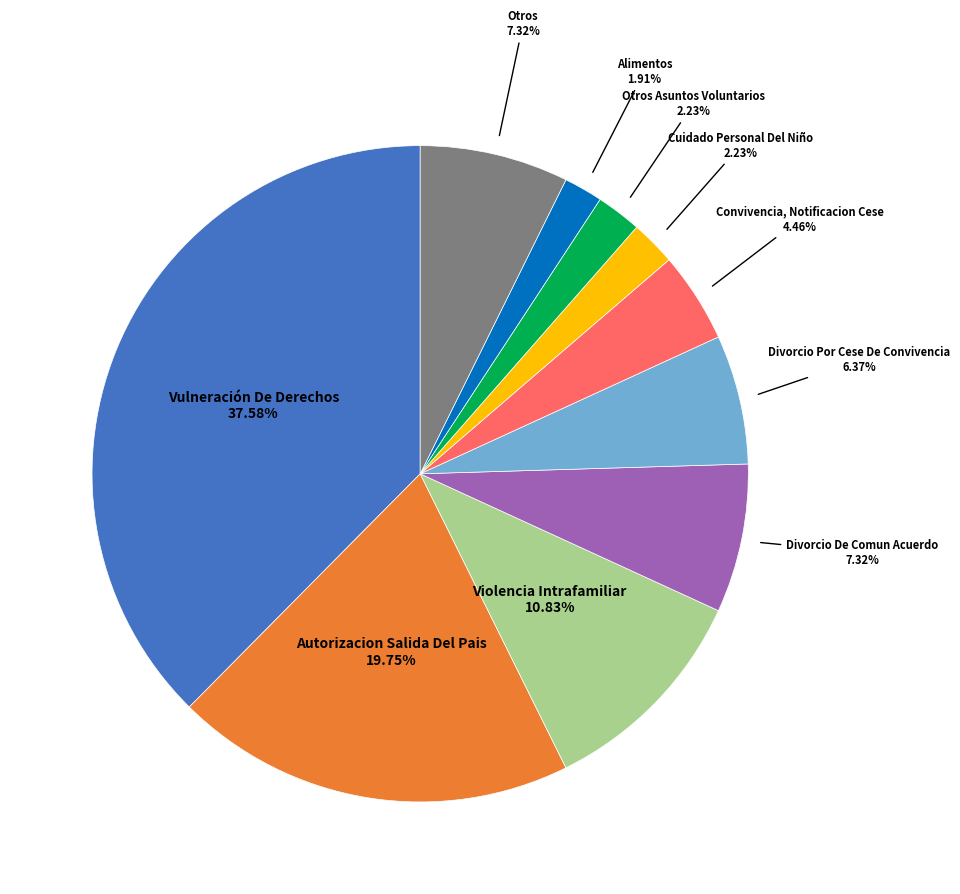

Is there a majority slice in this chart?

No